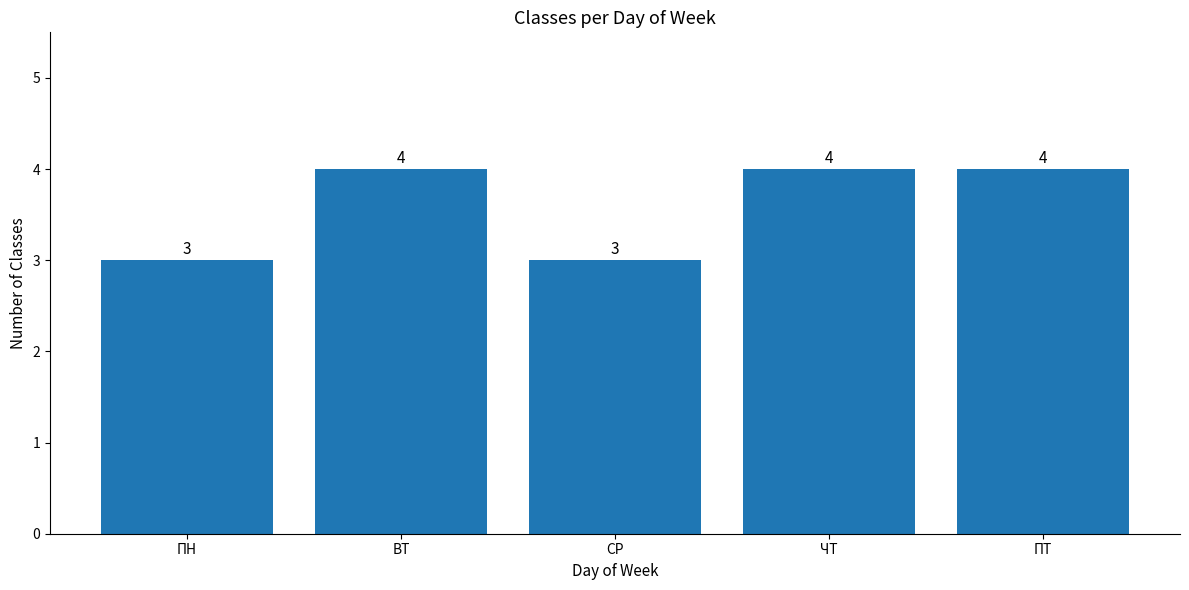

What is the greatest value displayed?

4